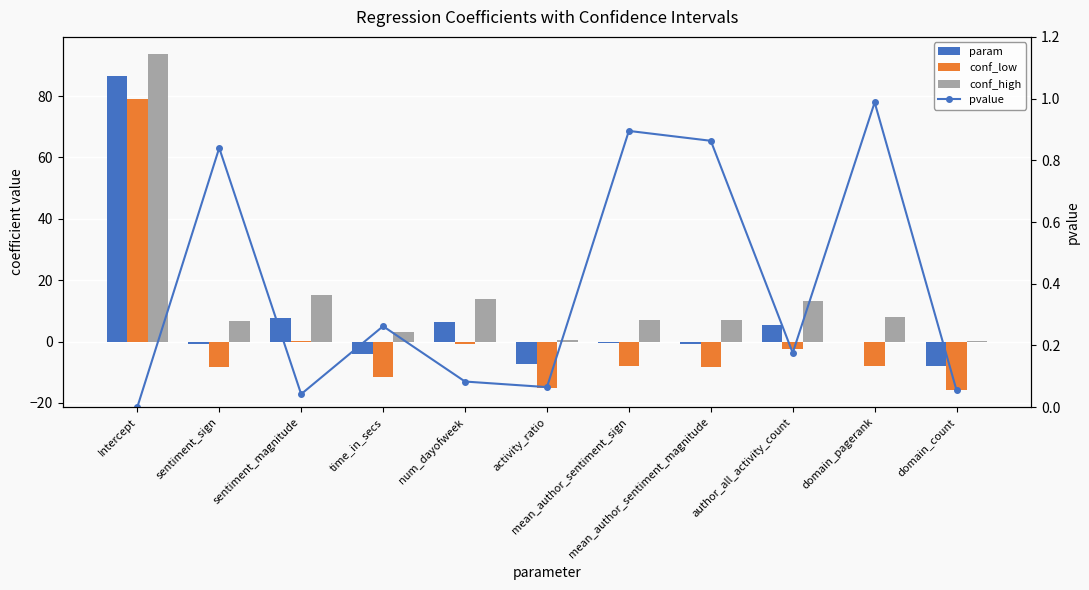

At which label is pvalue closest to 0?

Intercept